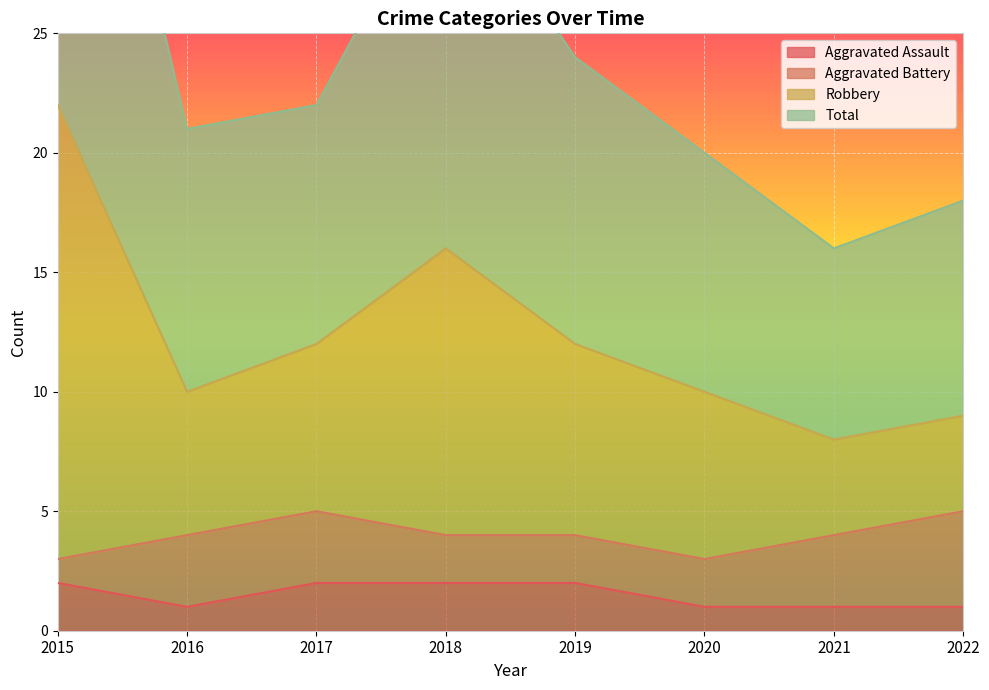

Is it true that Aggravated Assault equals 0 at 2022?

False